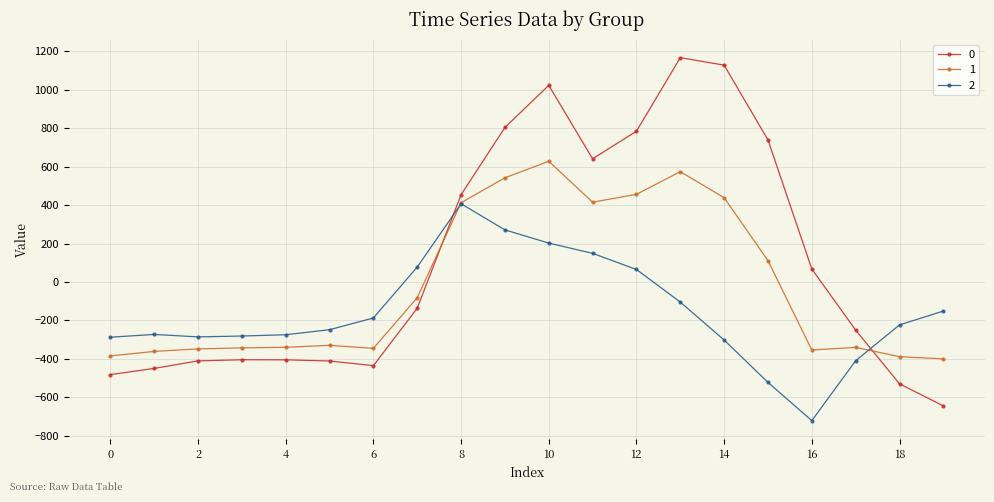

What is the smallest value displayed?

-721.2